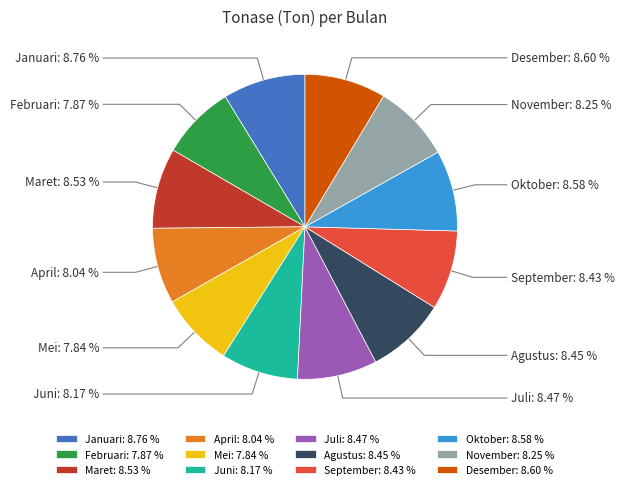

Which slice is the smallest?

Mei